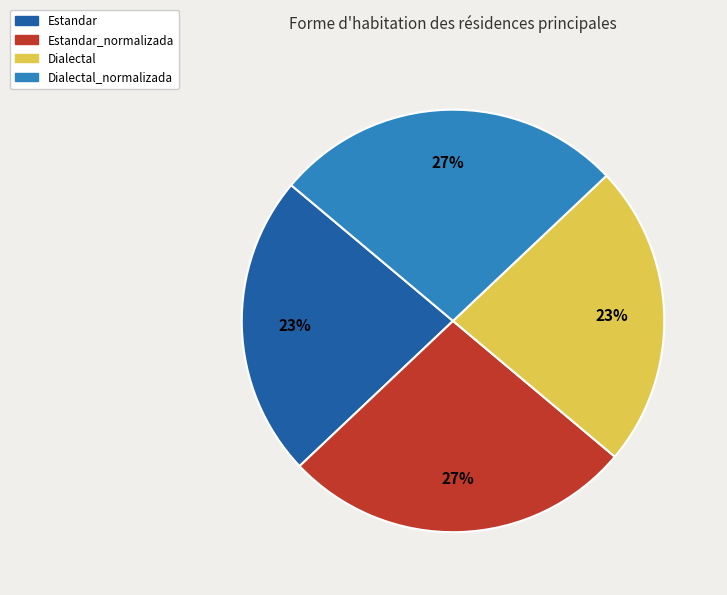

Is there any slice that represents more than half of the pie?

No